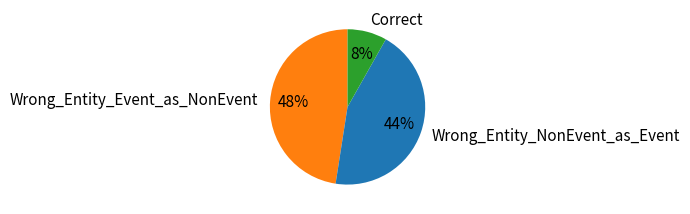

What is the smallest slice in the pie chart?

Correct